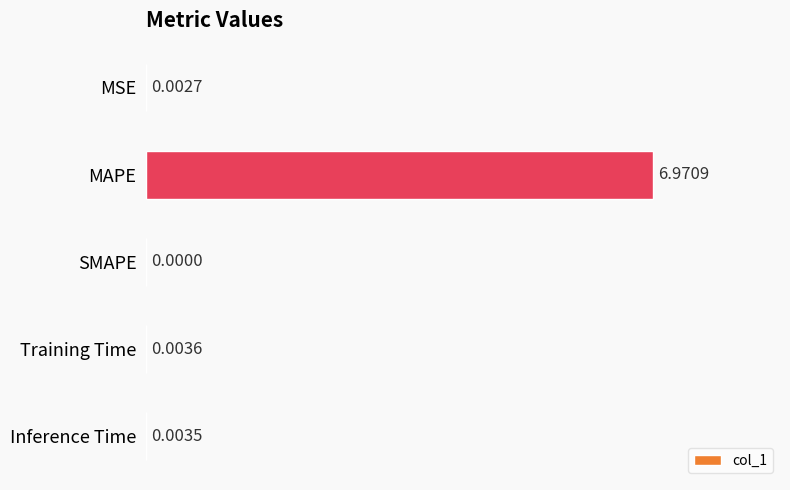

At which label is the value closest to 3?

Training Time